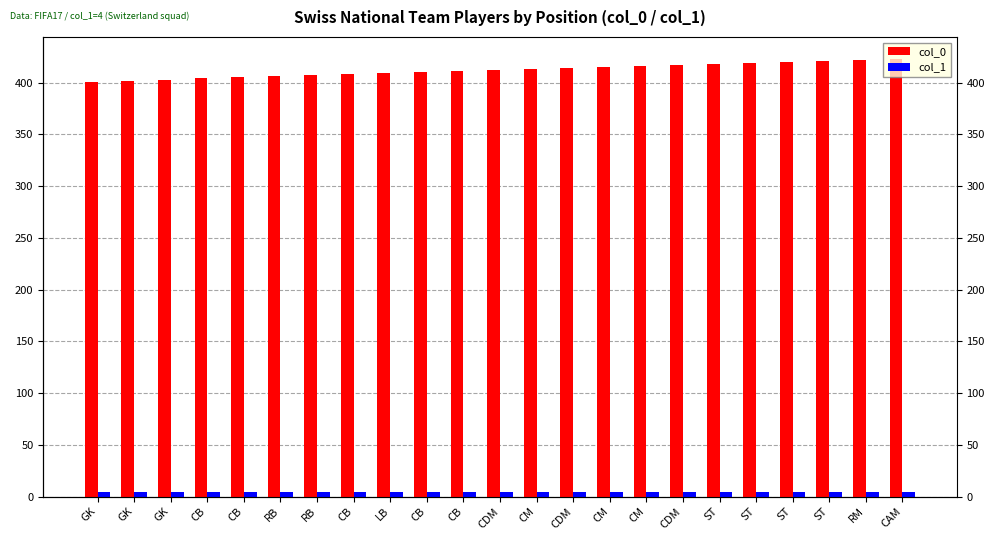

Which category has the highest value across all series?

CAM